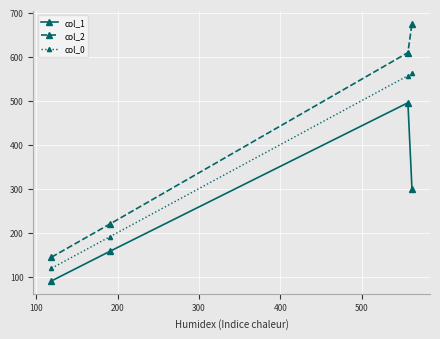

At how many categories does at least one series exceed 273?

2